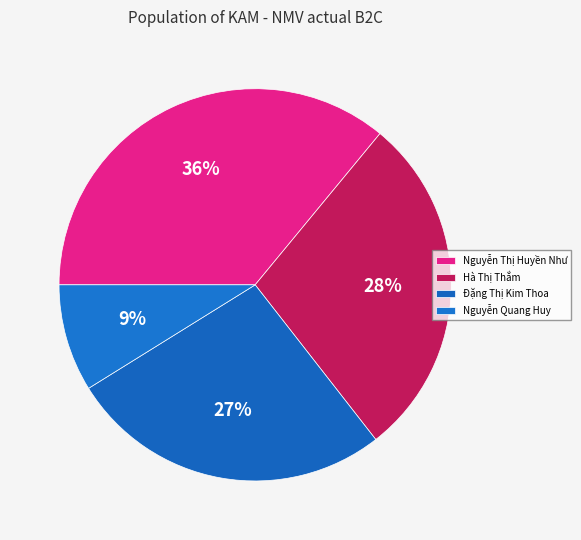

To the nearest percent, what portion does Nguyễn Quang Huy represent?

9%